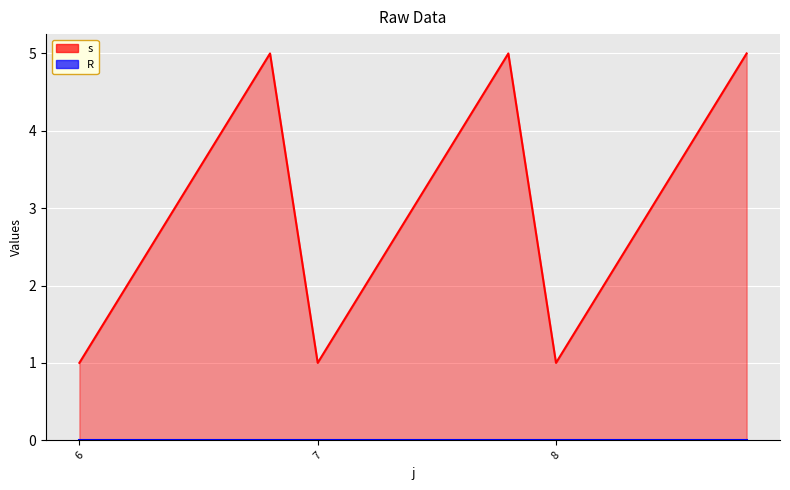

Read the value at 8.

1